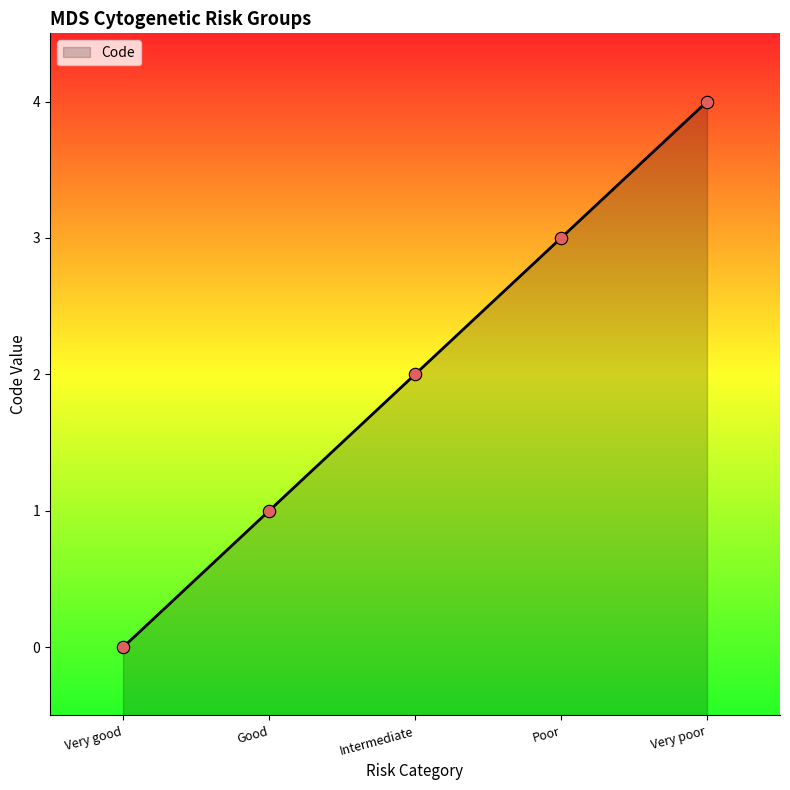

Which has a higher value, Very good or Poor?

Poor